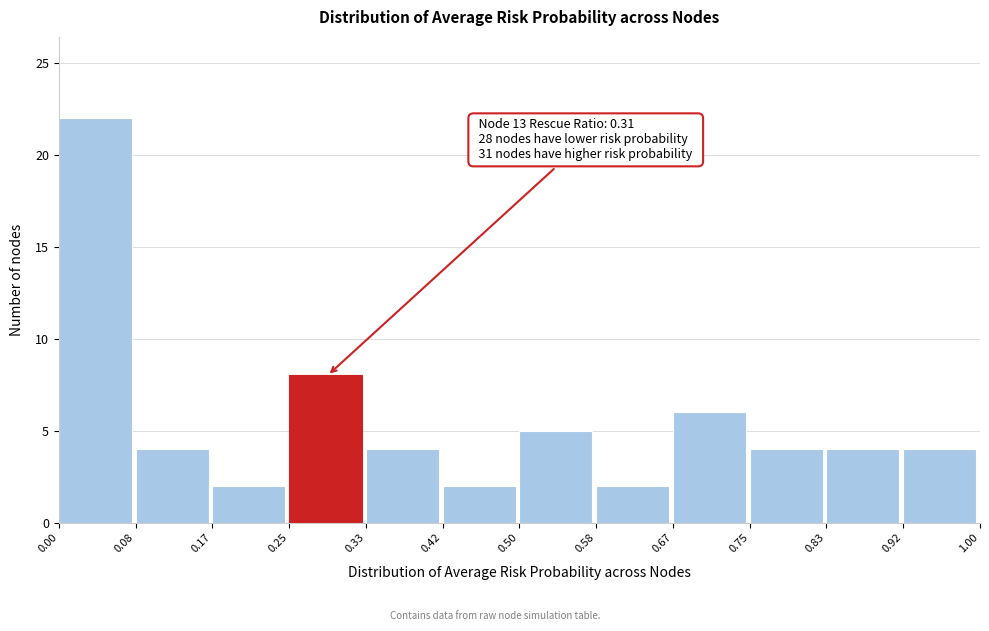

Which range on the x-axis has the tallest bar?

0.00 to 0.08